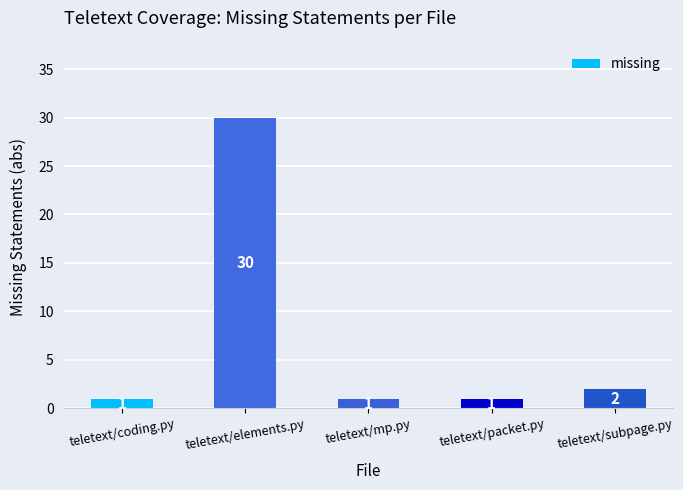

Which label corresponds to the largest value in the chart?

teletext/elements.py